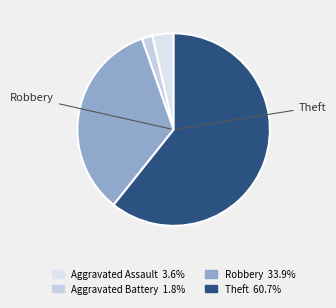

Which category has the biggest portion of the pie?

Theft